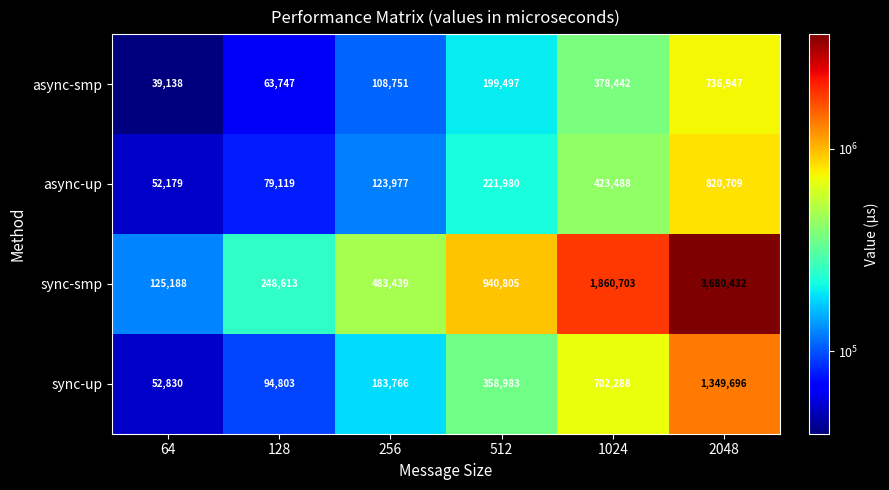

Count the number of data series in this chart.

4